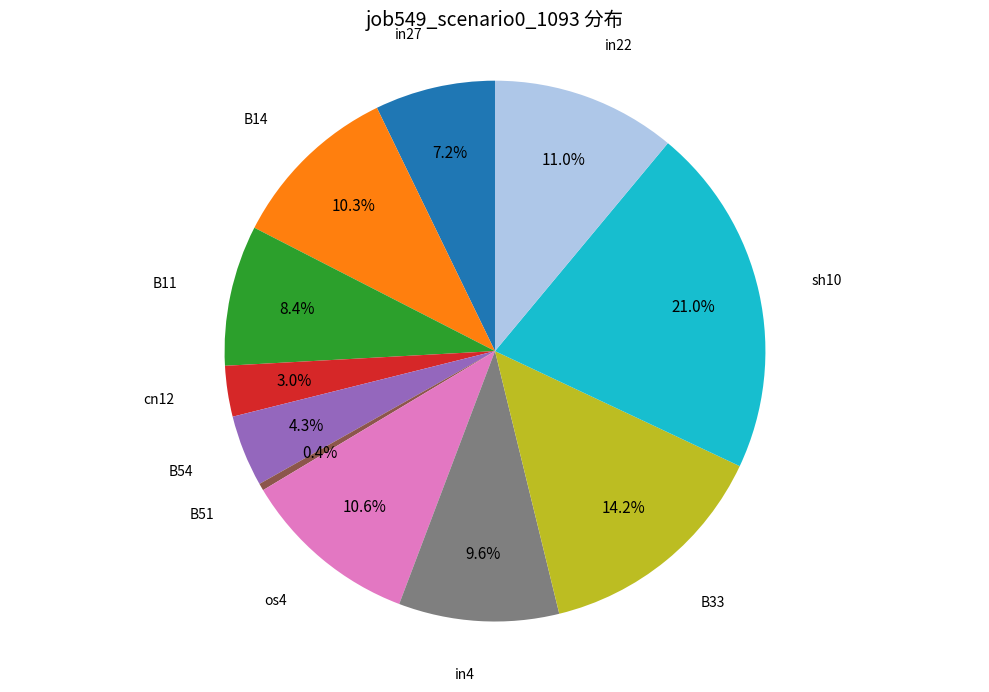

Is there any slice that represents more than half of the pie?

No